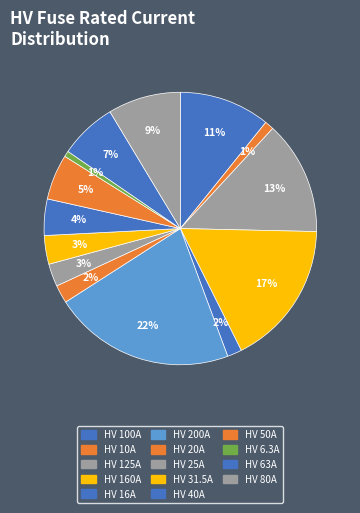

To the nearest percent, what is the difference between the HV 50A and HV 6.3A slice percentages?

5%